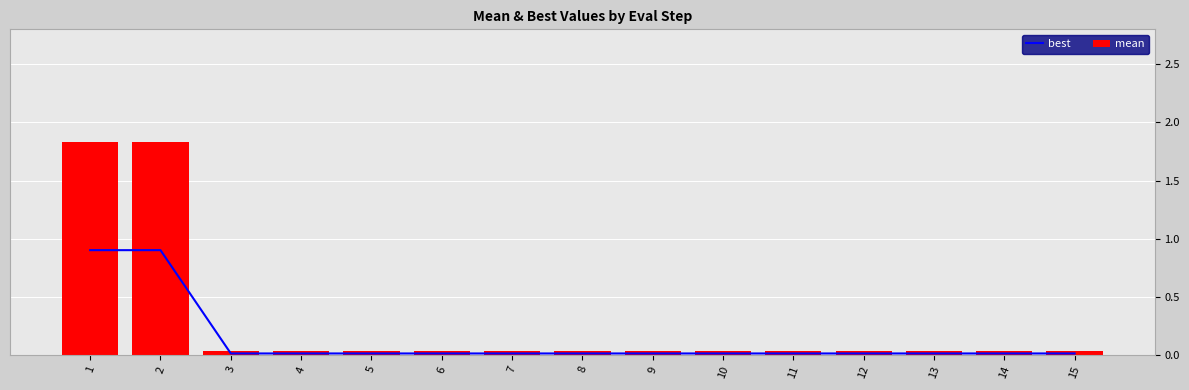

List the series in order of their peak value, highest first.

mean, best